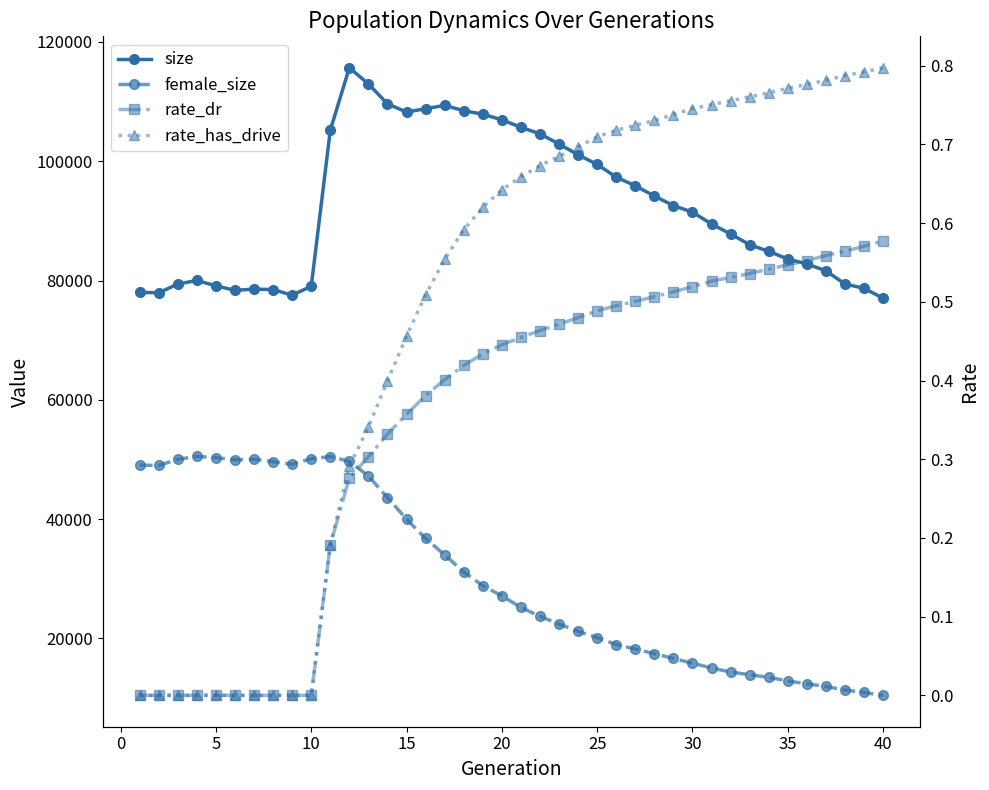

What is the average value of the female_size series?

30330.2